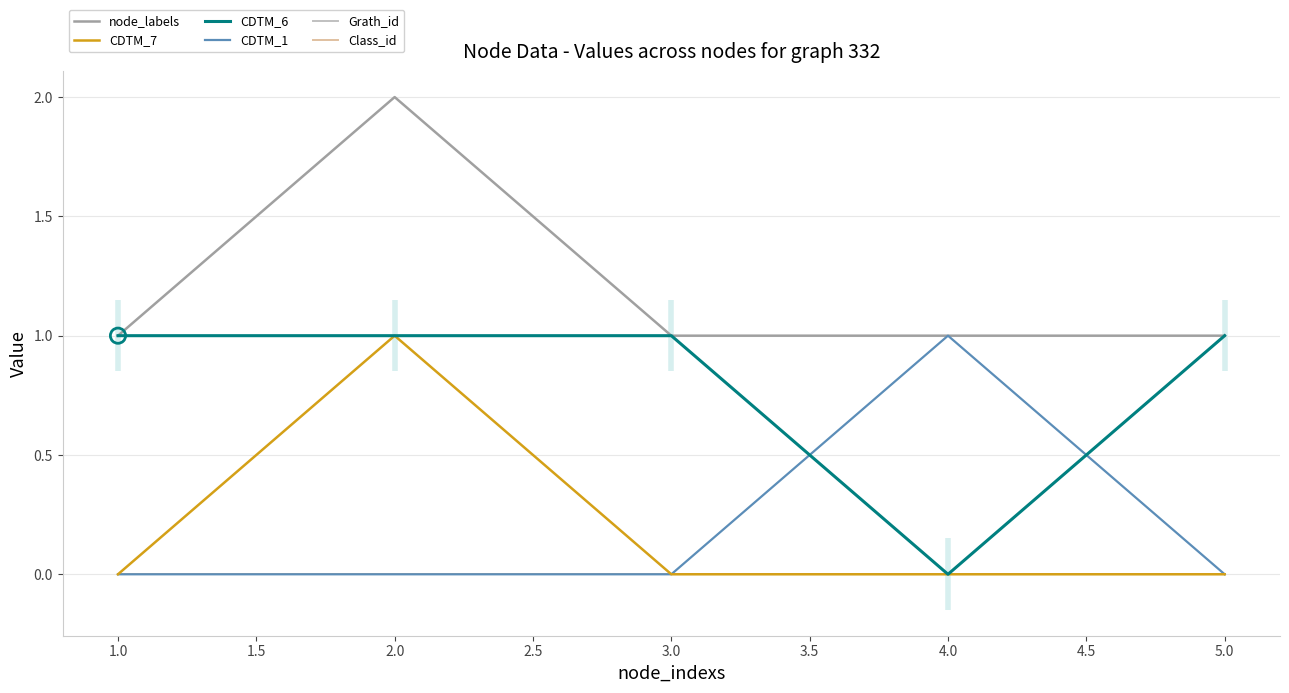

At how many categories does at least one series exceed 0?

5